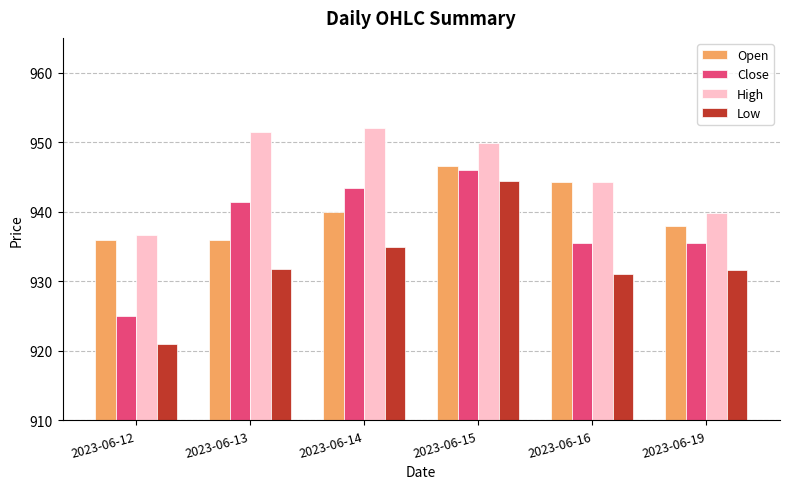

Is the value of Close at 2023-06-15 greater than the value of Low at 2023-06-16?

Yes